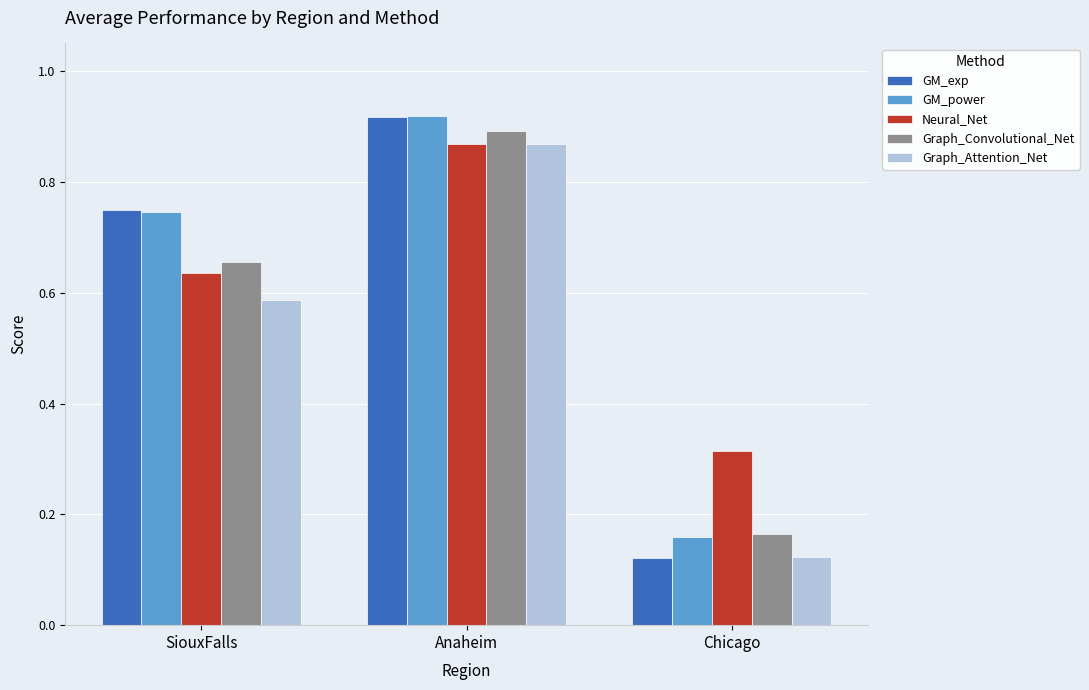

The value of Graph_Attention_Net at SiouxFalls is 0.1. True or false?

False